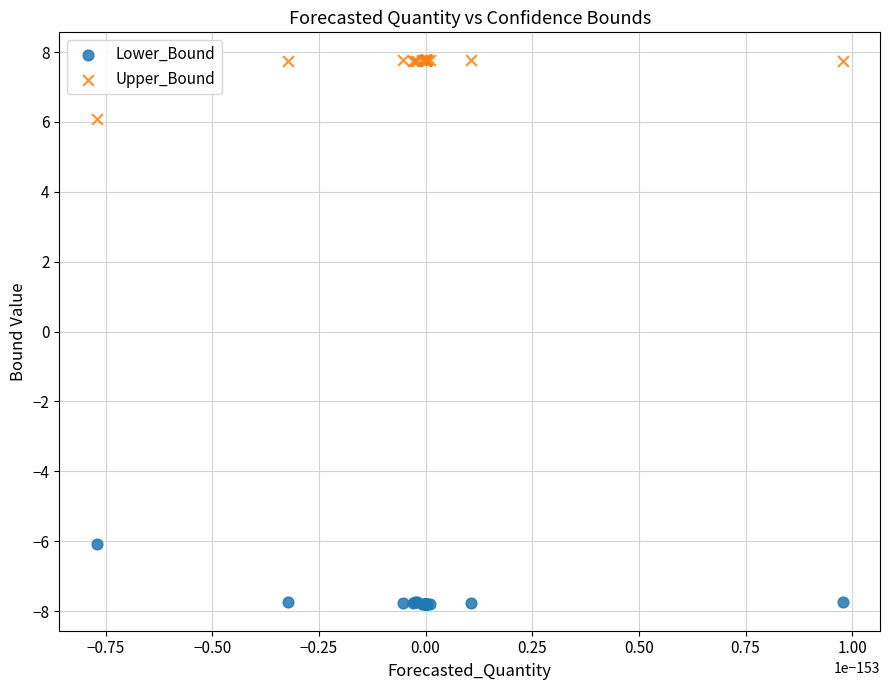

Which series reaches the minimum Y coordinate?

Lower_Bound